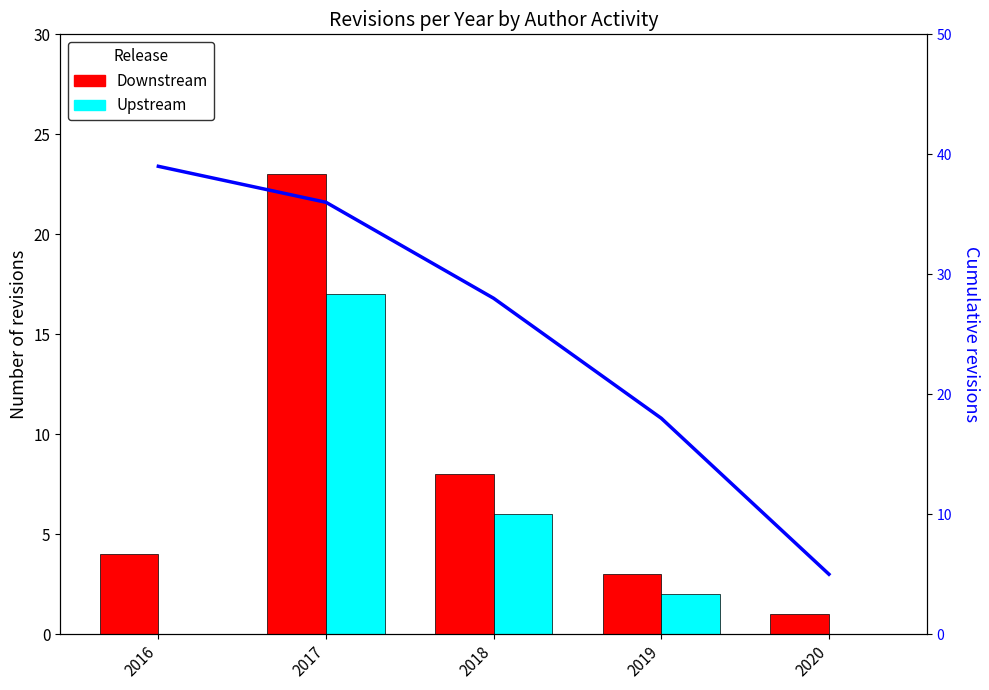

List the series in order of their peak value, highest first.

Author activity, Downstream, Upstream